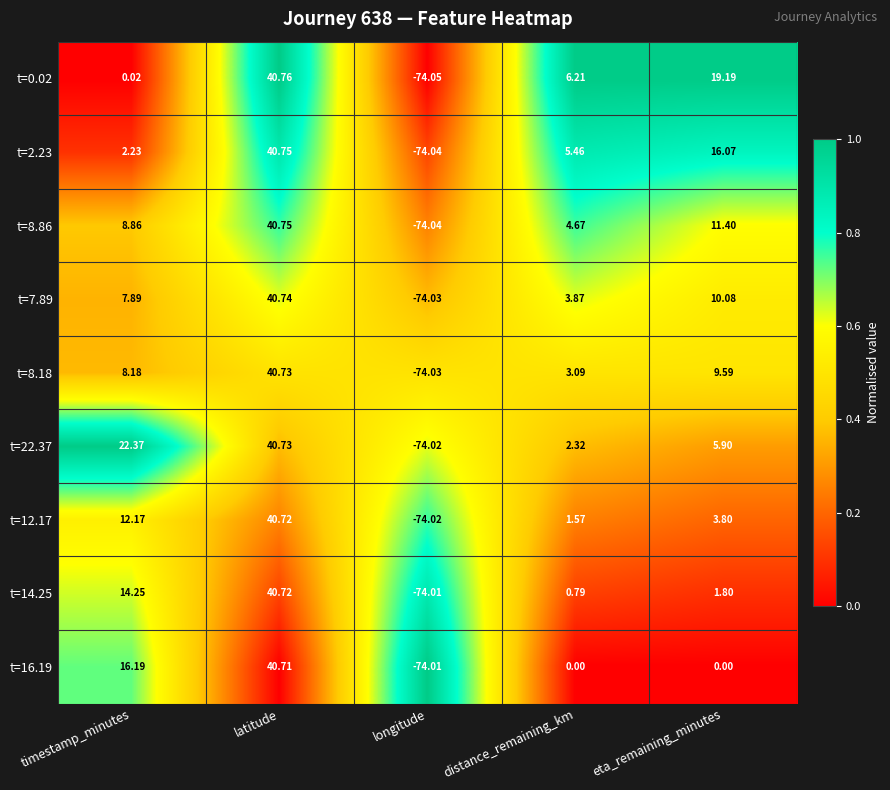

At which label is t=8.18 closest to -16?

distance_remaining_km